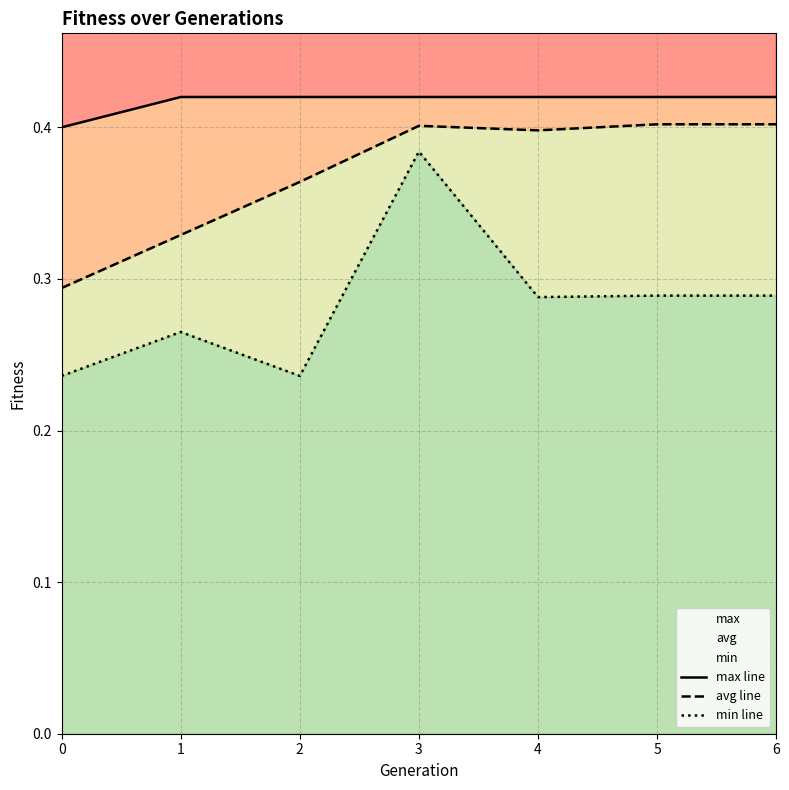

Count the max line values in the range 0 to 1.

7